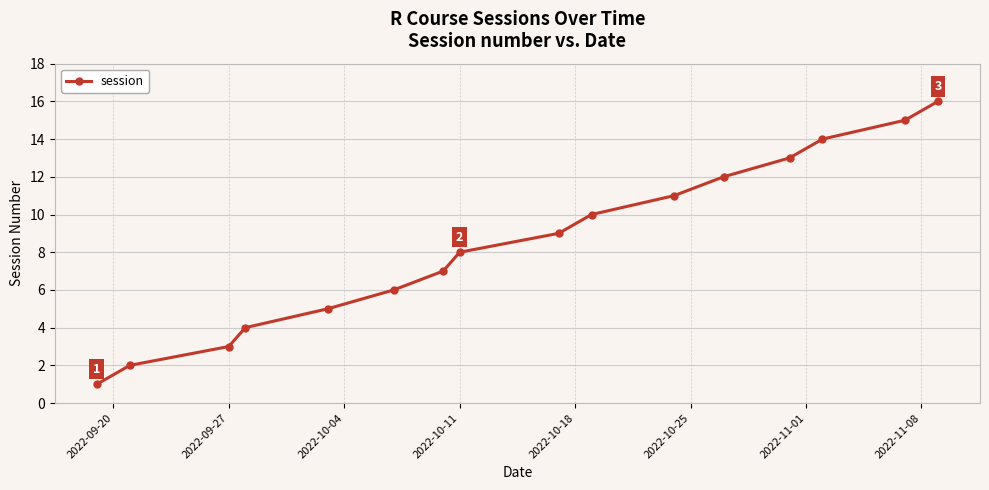

How many lines are shown in the chart?

1